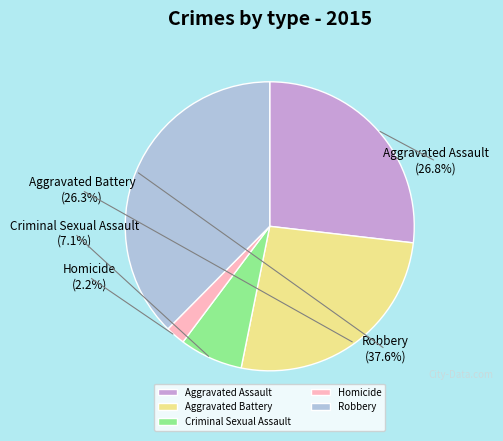

Between Aggravated Battery and Aggravated Assault, which is larger?

Aggravated Assault